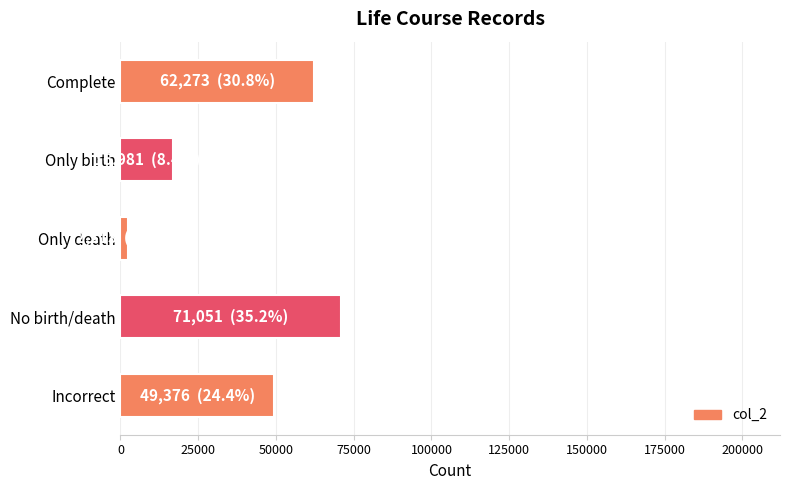

How many categories are shown in the chart?

5